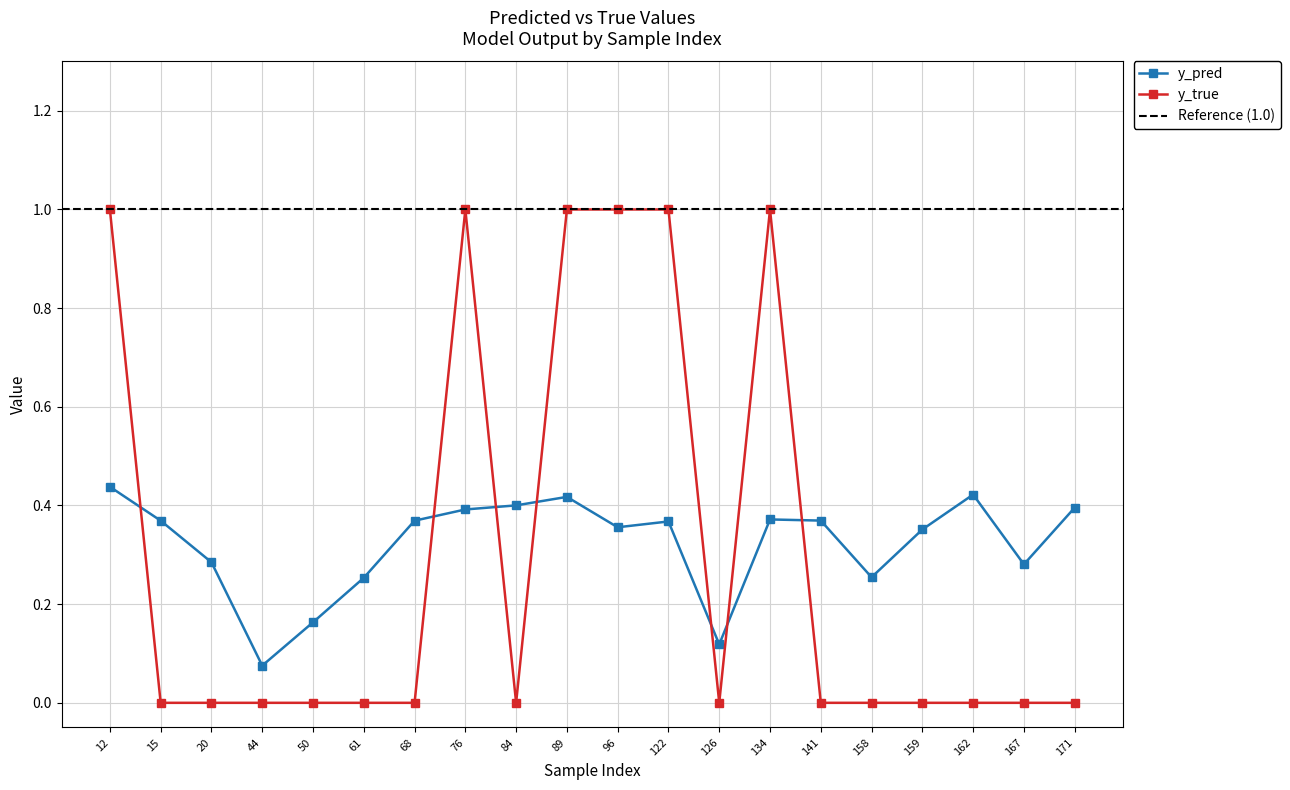

Between 76 and 162, which is larger?

162